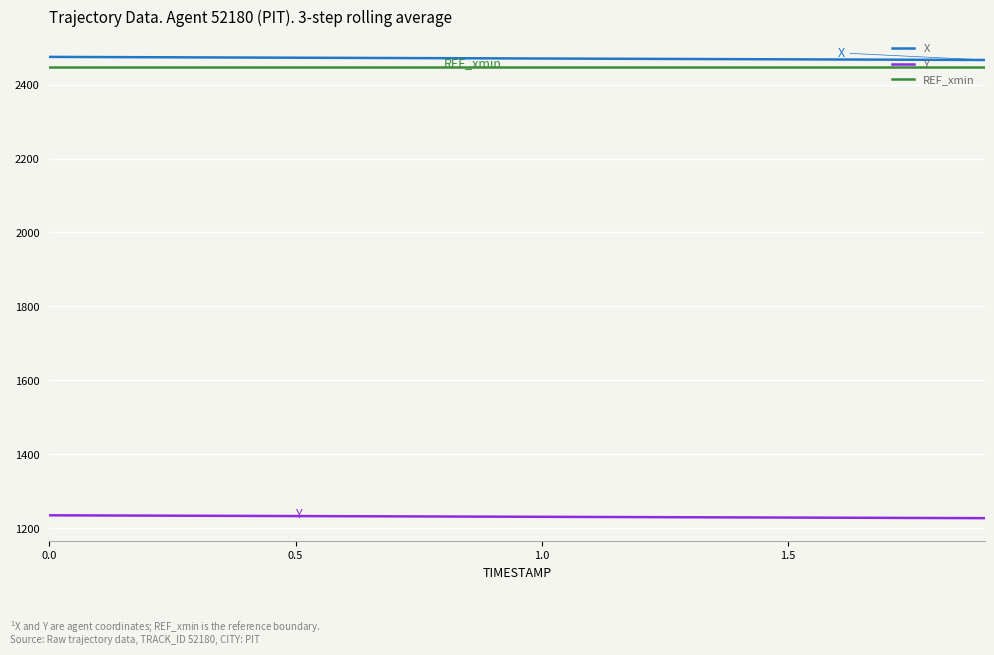

What is the minimum value shown in the chart?

1226.8